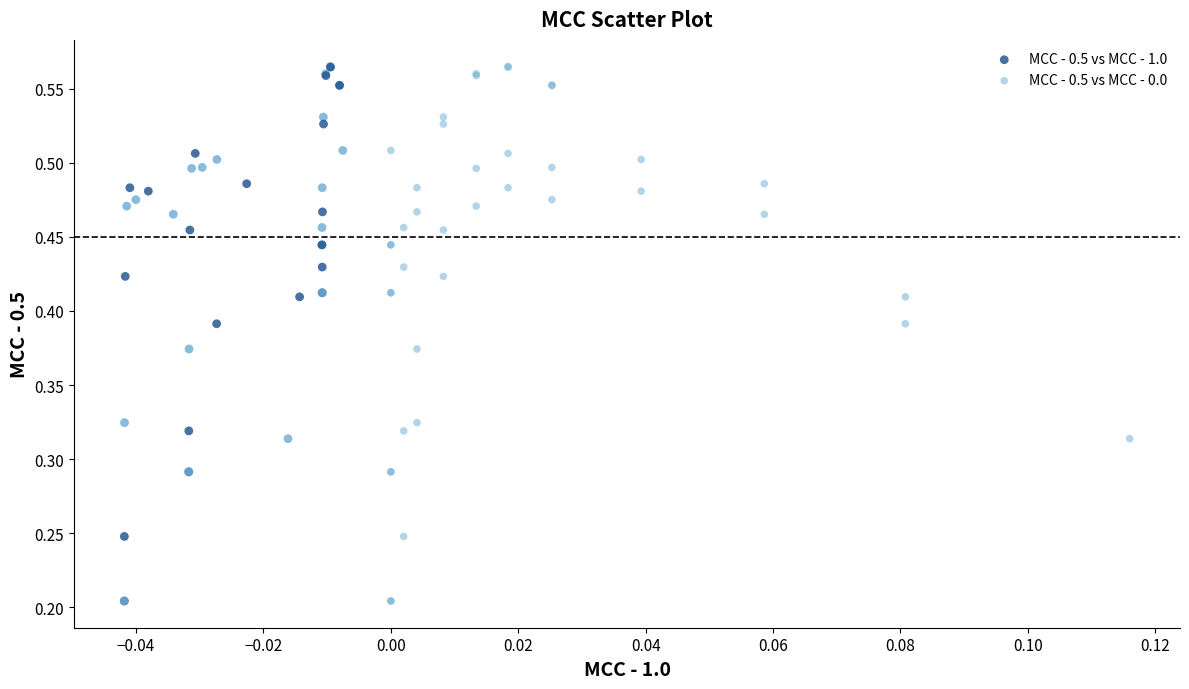

What are all the series names shown in the legend?

MCC - 0.5 vs MCC - 1.0, MCC - 0.5 vs MCC - 0.0